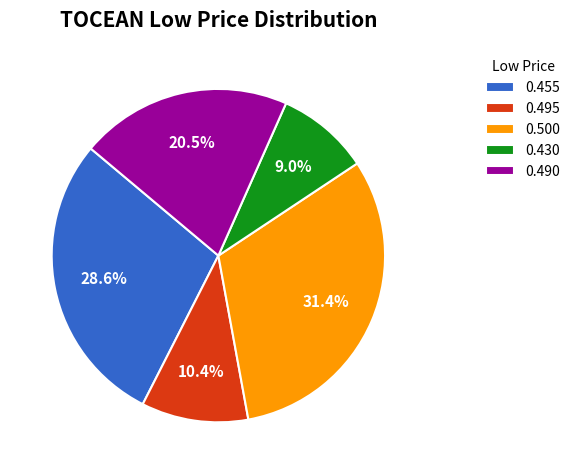

Is there any slice that represents more than half of the pie?

No